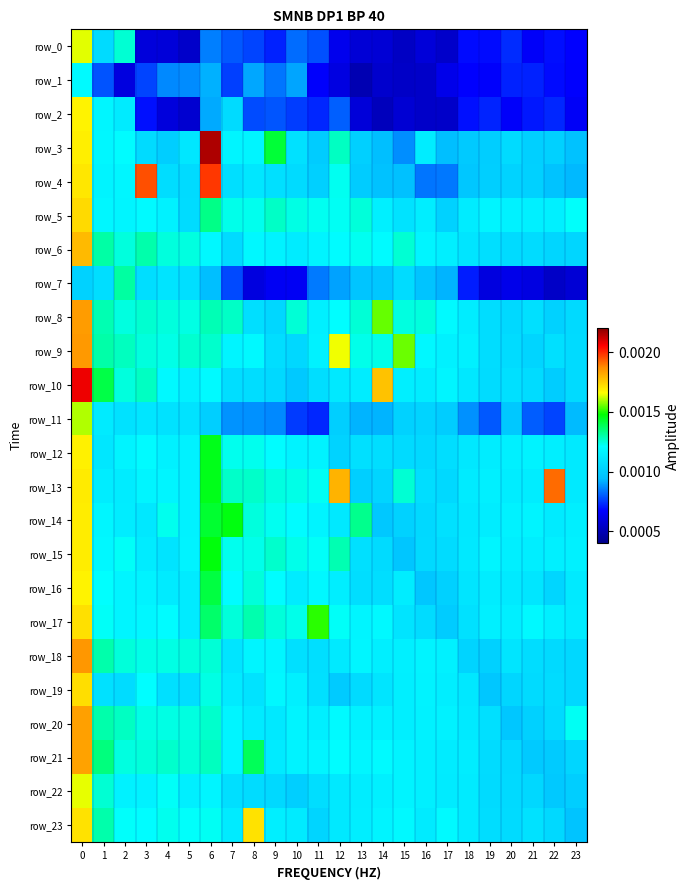

Where is row_10 nearest to the value 0?

10